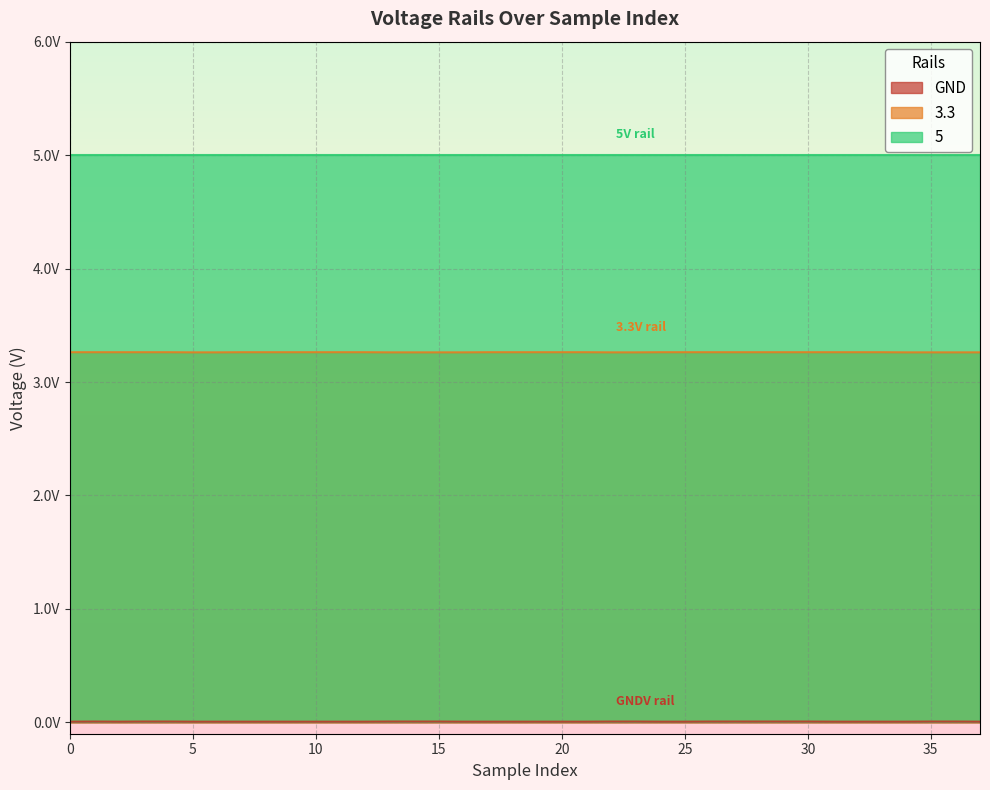

Does the chart have visible grid lines?

Yes